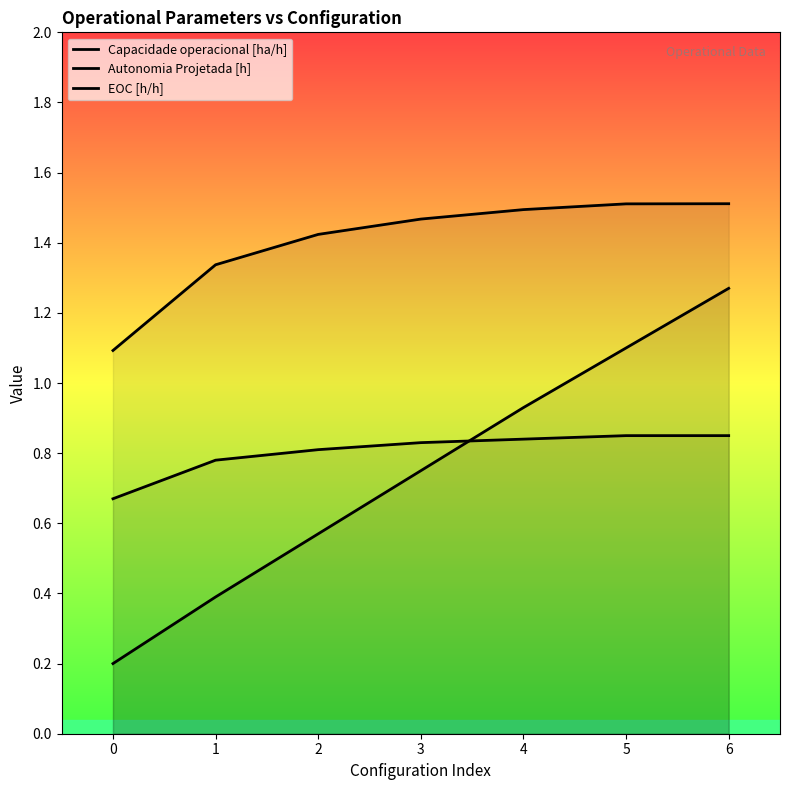

What are all the series names shown in the legend?

Capacidade operacional [ha/h], Autonomia Projetada [h], EOC [h/h]